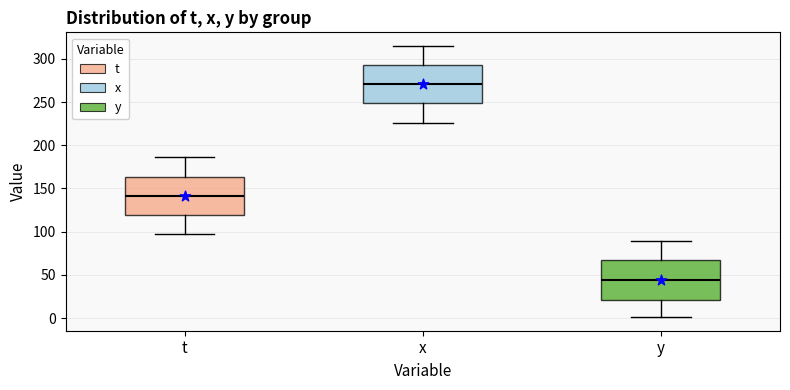

Which box has the highest median line?

x